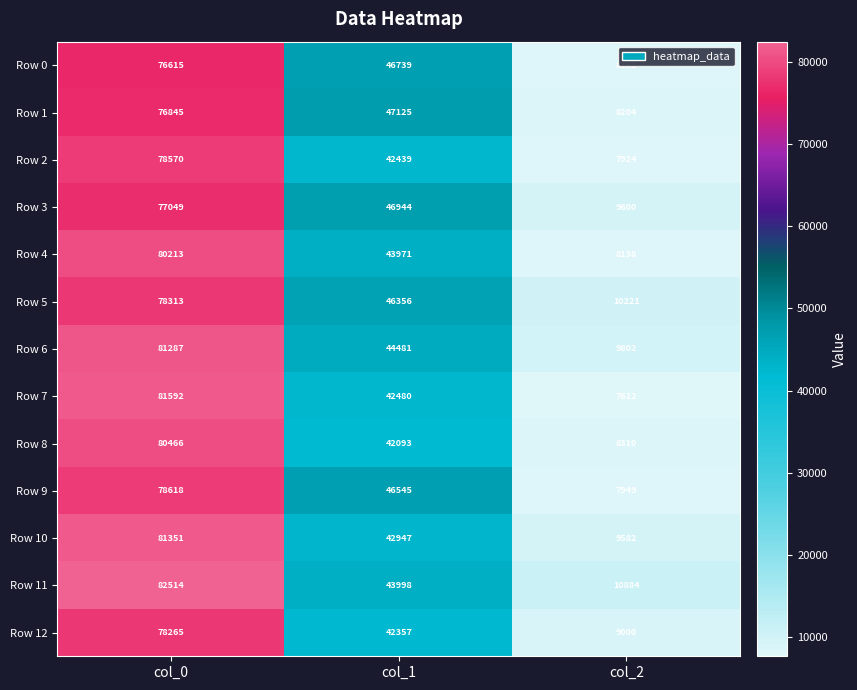

What is the total value across all series at col_1?

578475